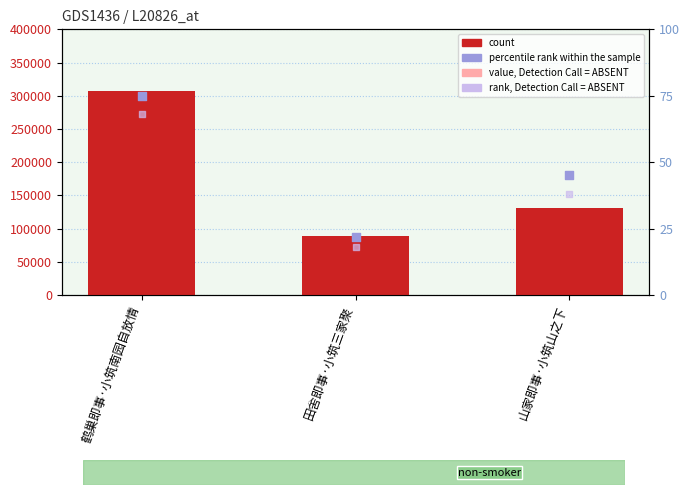

Which series reaches the maximum Y coordinate?

count